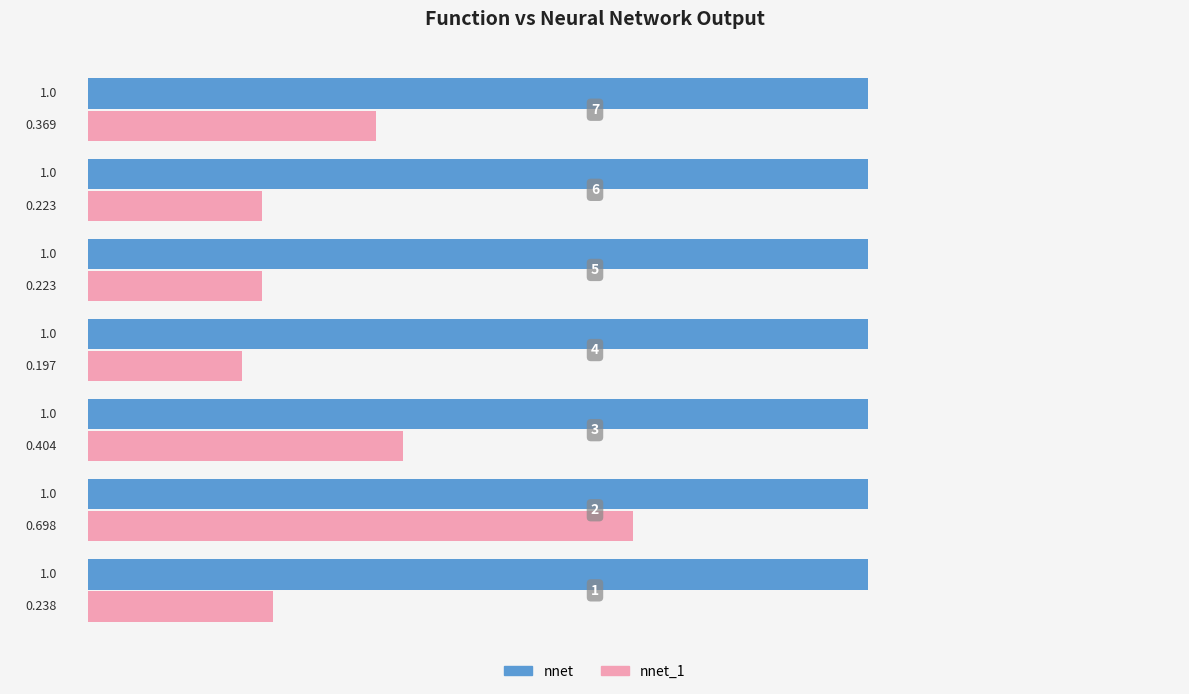

Which series has the largest total across all categories?

nnet